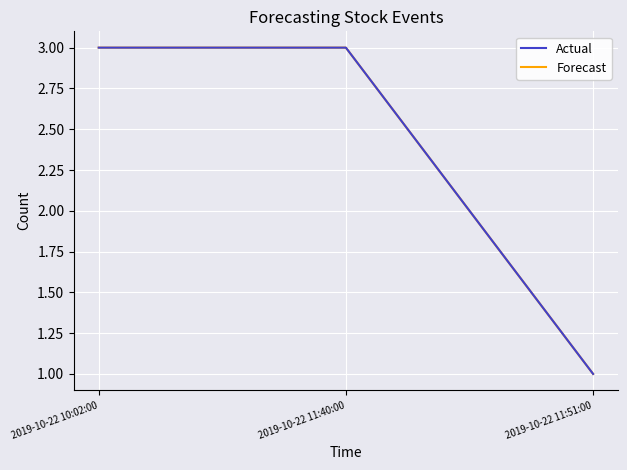

Is this an area chart (filled region under the line)?

No